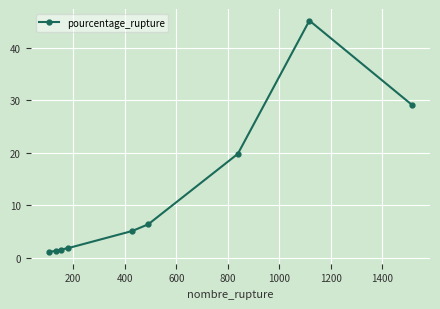

What is the difference between the maximum and second lowest values?

43.8